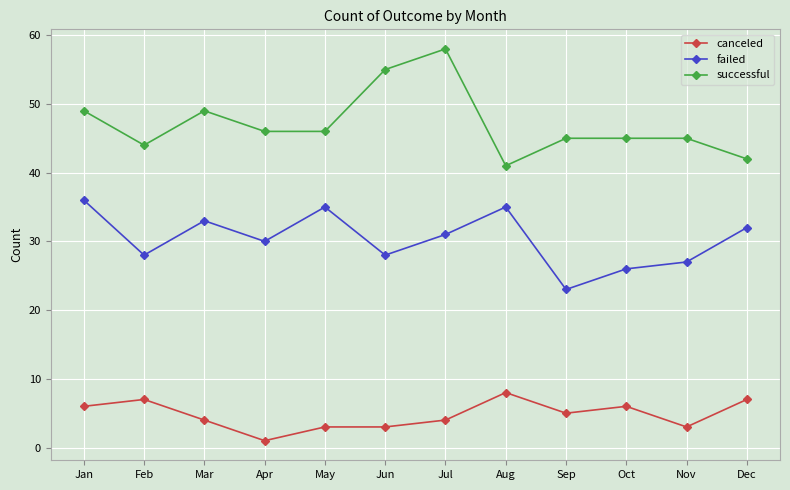

Where is the first local maximum for successful?

Mar